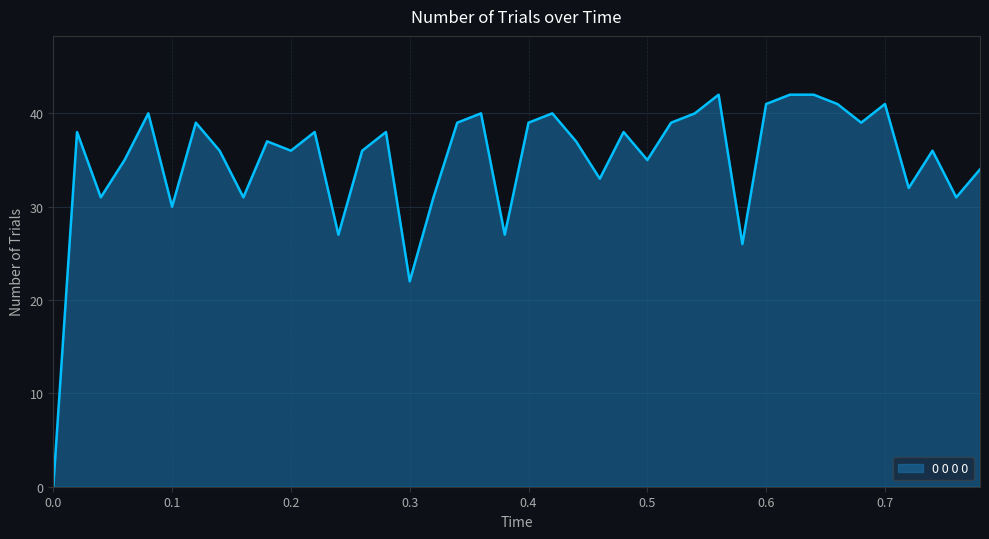

What is the maximum value shown in the chart?

42